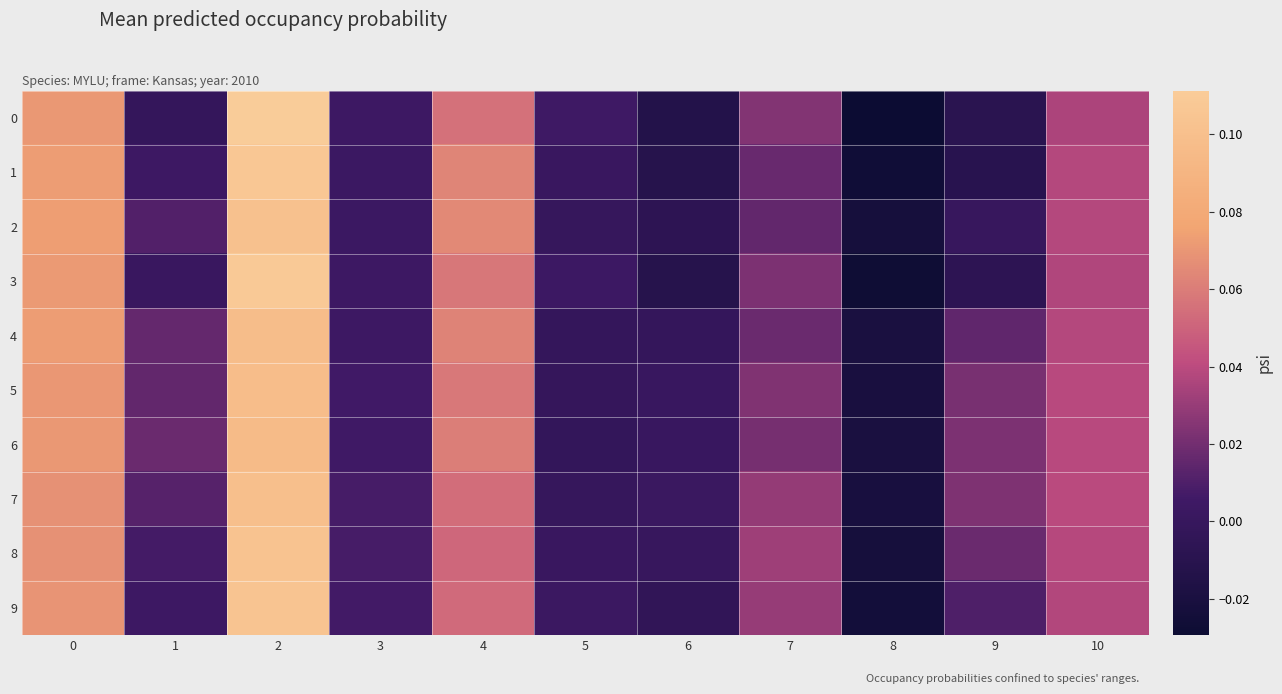

Reading left to right, what are all the values shown in this chart?

0: 0=0.1	1=-0.0	2=0.1	3=0.0	4=0.1	5=0.0	6=-0.0	7=0.0	8=-0.0	9=-0.0	10=0.0
1: 0=0.1	1=0.0	2=0.1	3=0.0	4=0.1	5=0.0	6=-0.0	7=0.0	8=-0.0	9=-0.0	10=0.0
2: 0=0.1	1=0.0	2=0.1	3=0.0	4=0.1	5=-0.0	6=-0.0	7=0.0	8=-0.0	9=-0.0	10=0.0
3: 0=0.1	1=0.0	2=0.1	3=0.0	4=0.1	5=0.0	6=-0.0	7=0.0	8=-0.0	9=-0.0	10=0.0
4: 0=0.1	1=0.0	2=0.1	3=0.0	4=0.1	5=-0.0	6=-0.0	7=0.0	8=-0.0	9=0.0	10=0.0
5: 0=0.1	1=0.0	2=0.1	3=0.0	4=0.1	5=-0.0	6=0.0	7=0.0	8=-0.0	9=0.0	10=0.0
6: 0=0.1	1=0.0	2=0.1	3=0.0	4=0.1	5=-0.0	6=0.0	7=0.0	8=-0.0	9=0.0	10=0.0
7: 0=0.1	1=0.0	2=0.1	3=0.0	4=0.1	5=-0.0	6=0.0	7=0.0	8=-0.0	9=0.0	10=0.0
8: 0=0.1	1=0.0	2=0.1	3=0.0	4=0.1	5=0.0	6=-0.0	7=0.0	8=-0.0	9=0.0	10=0.0
9: 0=0.1	1=0.0	2=0.1	3=0.0	4=0.1	5=0.0	6=-0.0	7=0.0	8=-0.0	9=0.0	10=0.0